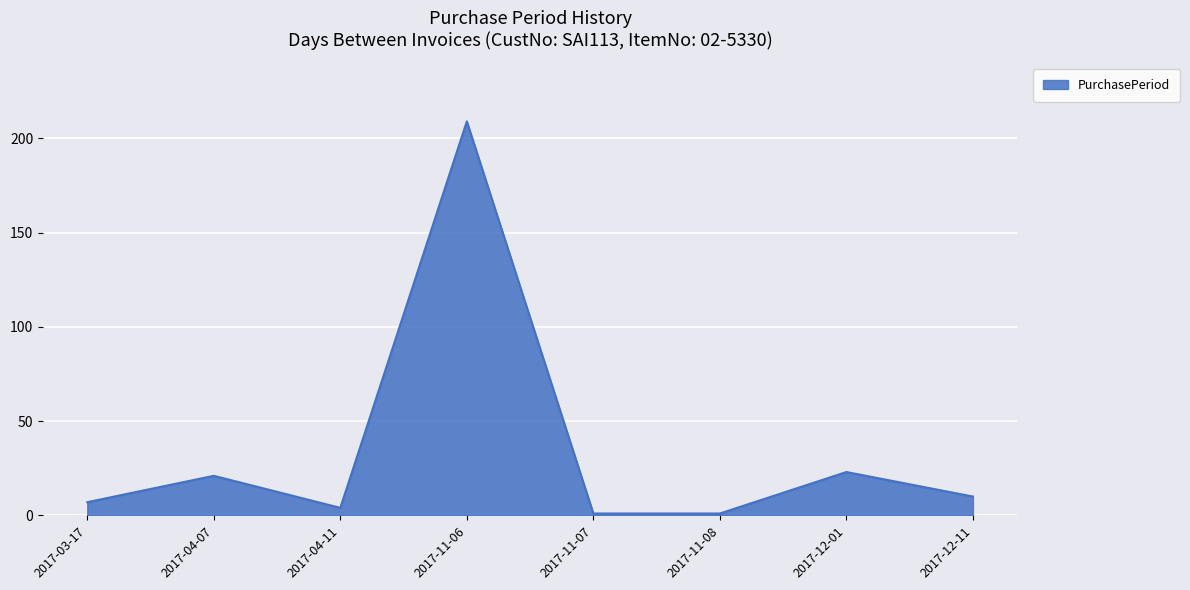

Reading right to left, what are all the values shown in this chart?

2017-12-11=10	2017-12-01=23	2017-11-08=1	2017-11-07=1	2017-11-06=209	2017-04-11=4	2017-04-07=21	2017-03-17=7